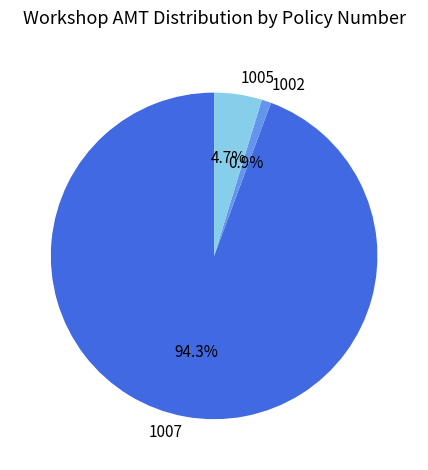

True or false: 1005 accounts for 18% of the total.

False